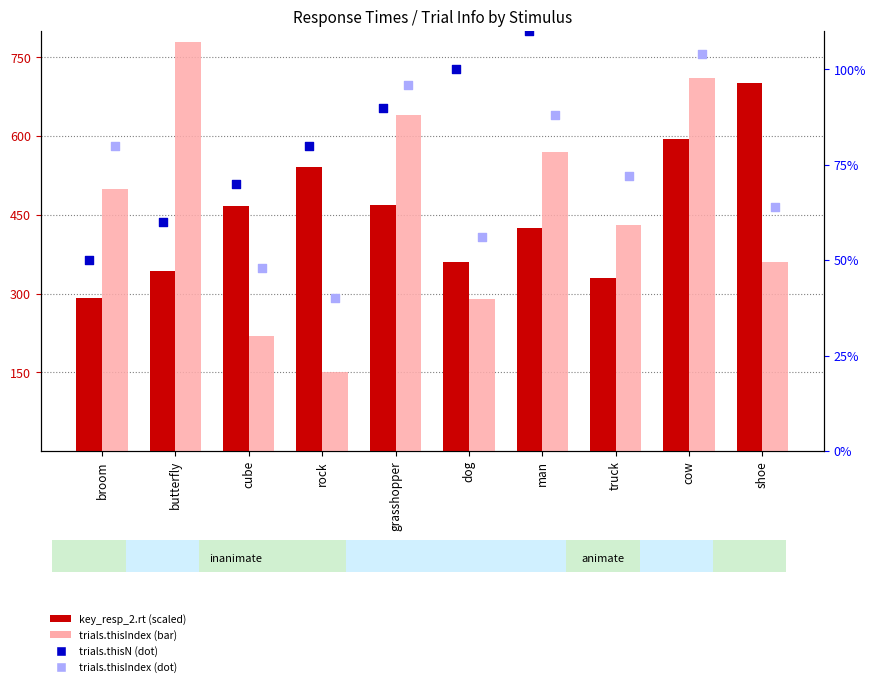

What is the total value across all series at shoe?

1265.7